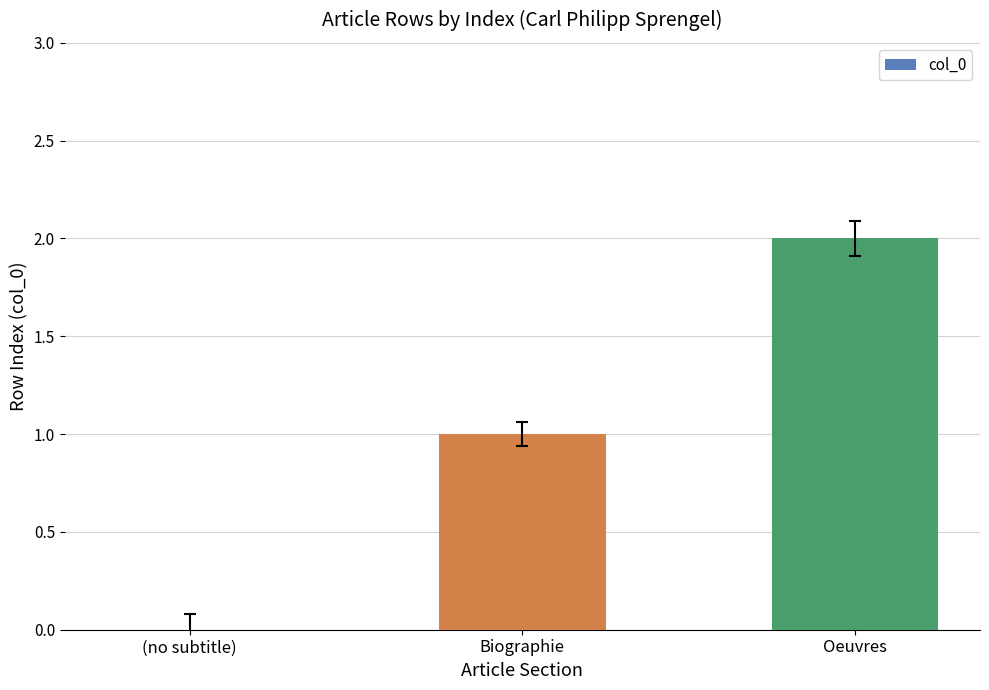

Is it true that the value at Oeuvres is 2?

True